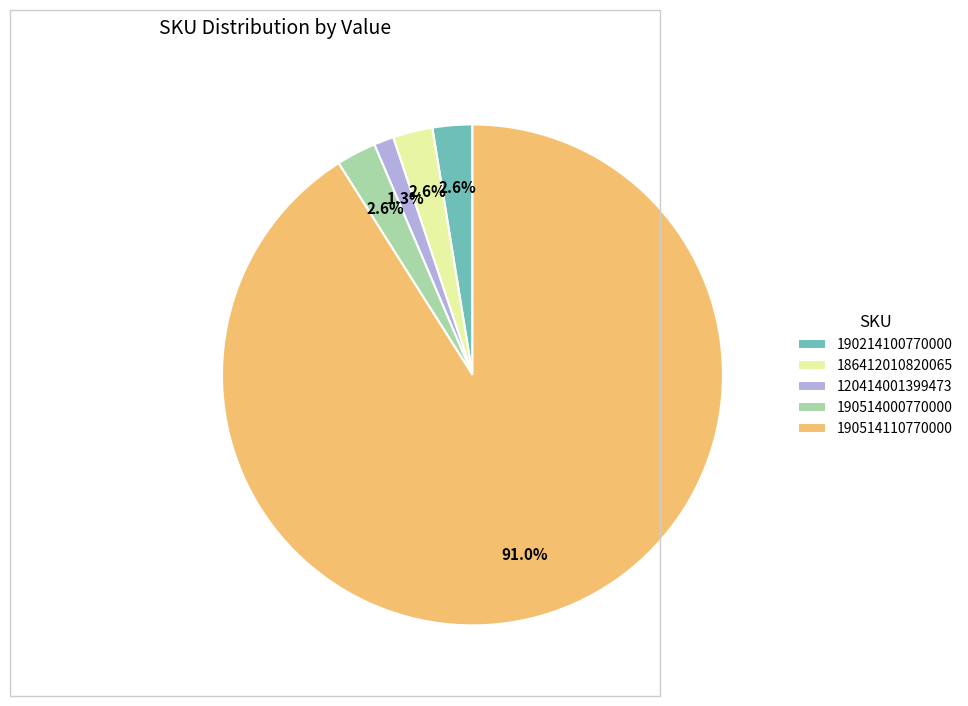

Is 190514110770000 the majority of the pie?

Yes